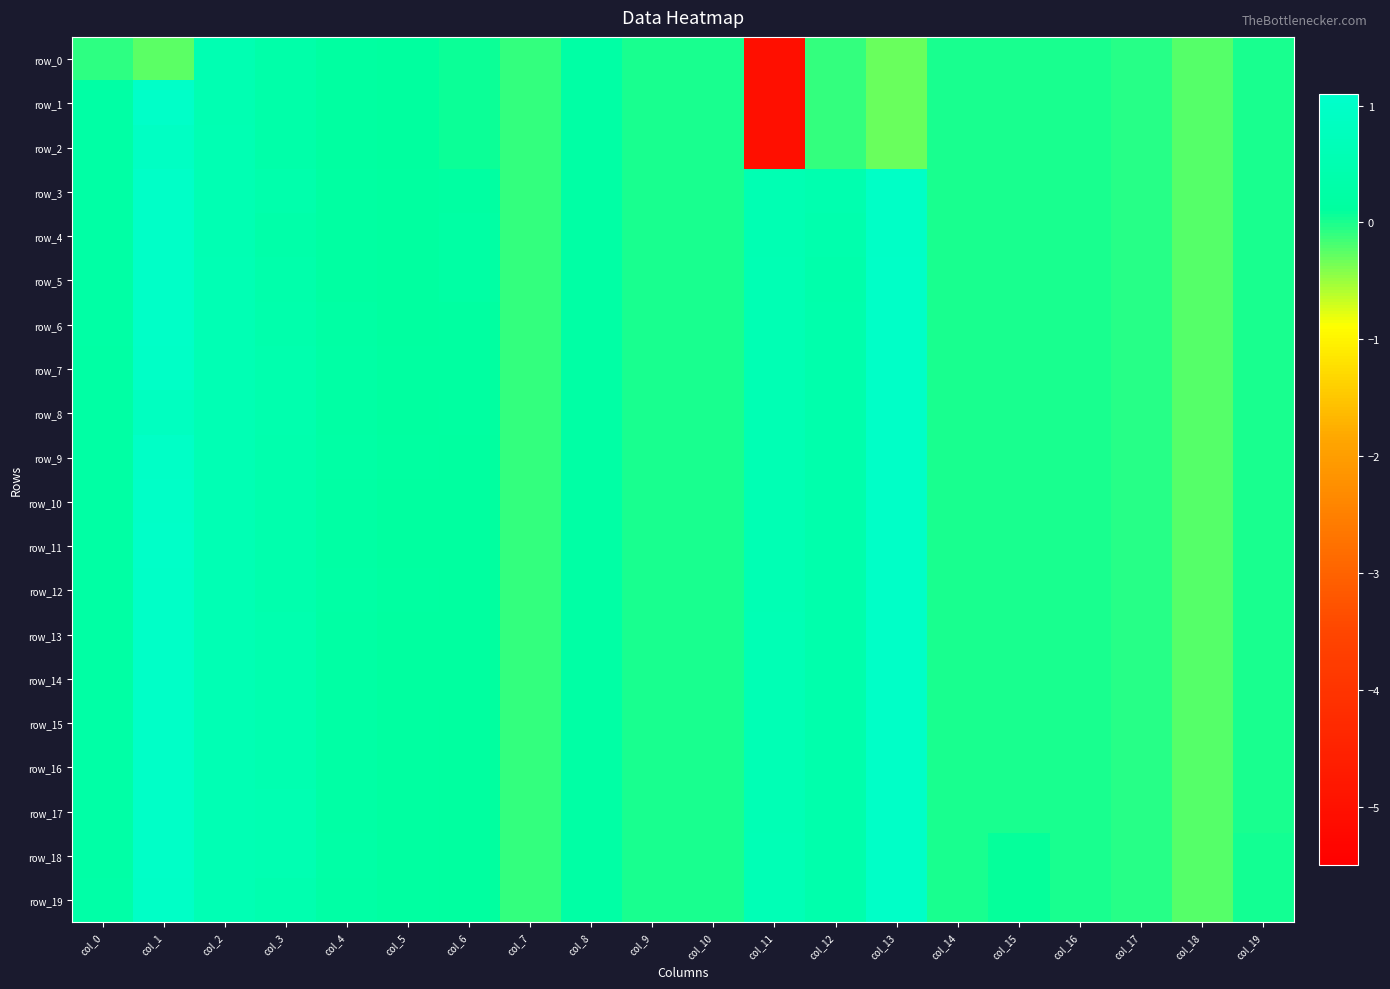

Is the value of row_16 at col_10 greater than the value of row_12 at col_3?

No